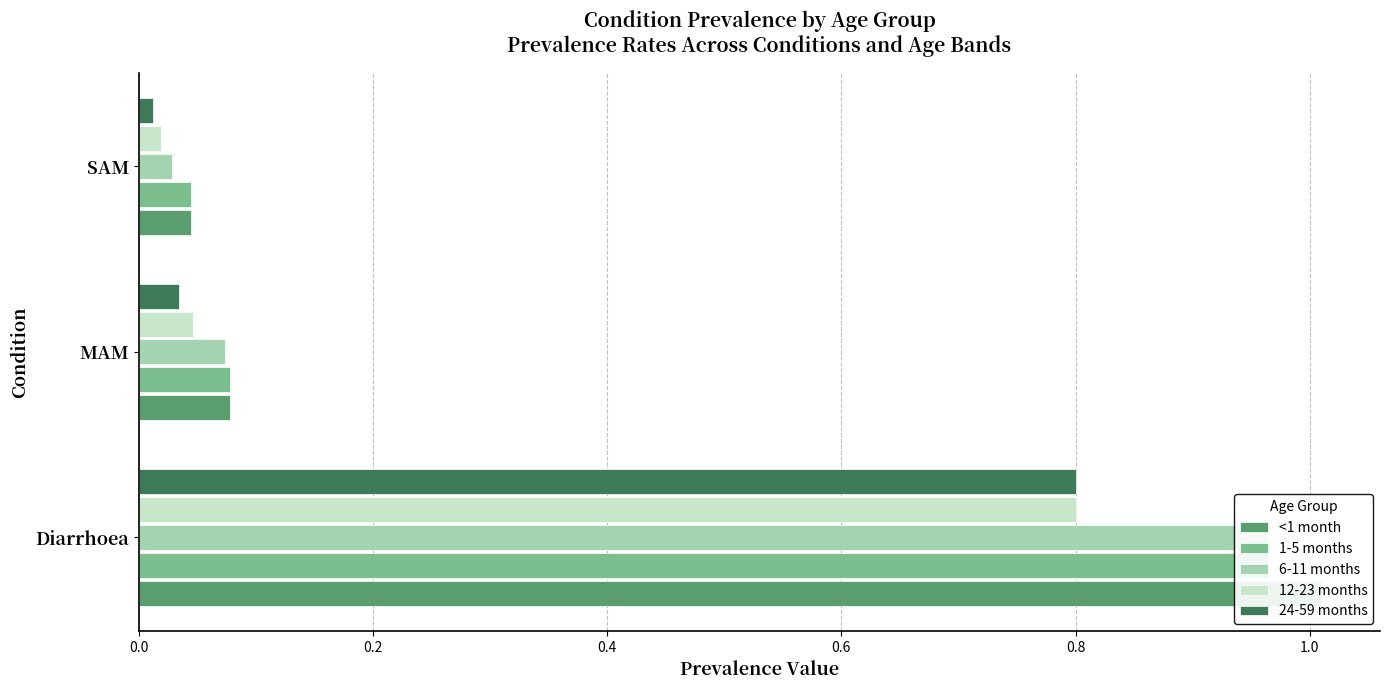

Rank the series by their maximum value, from lowest to highest.

12-23 months, 24-59 months, 1-5 months, 6-11 months, <1 month